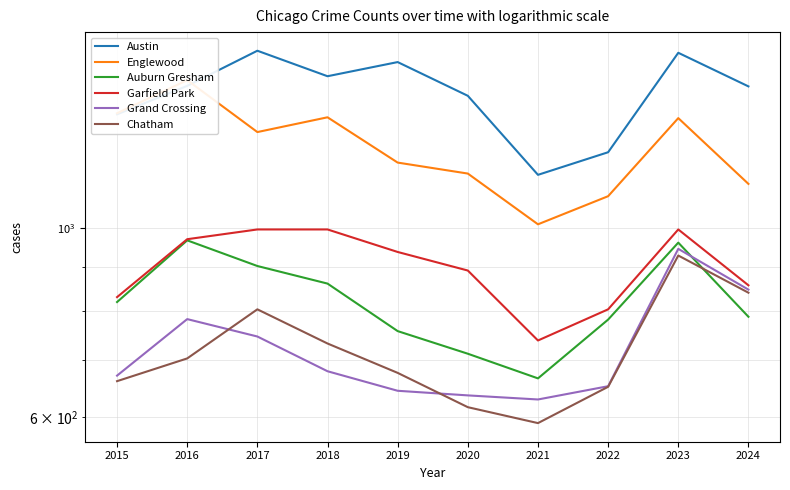

How many values in the Chatham series exceed 703?

4